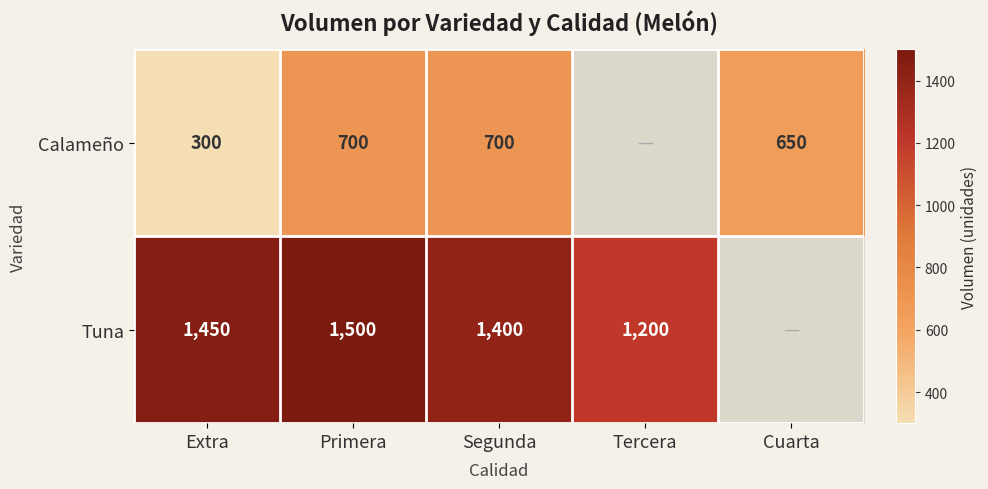

The Calameño series shows 291 at Primera. True or false?

False